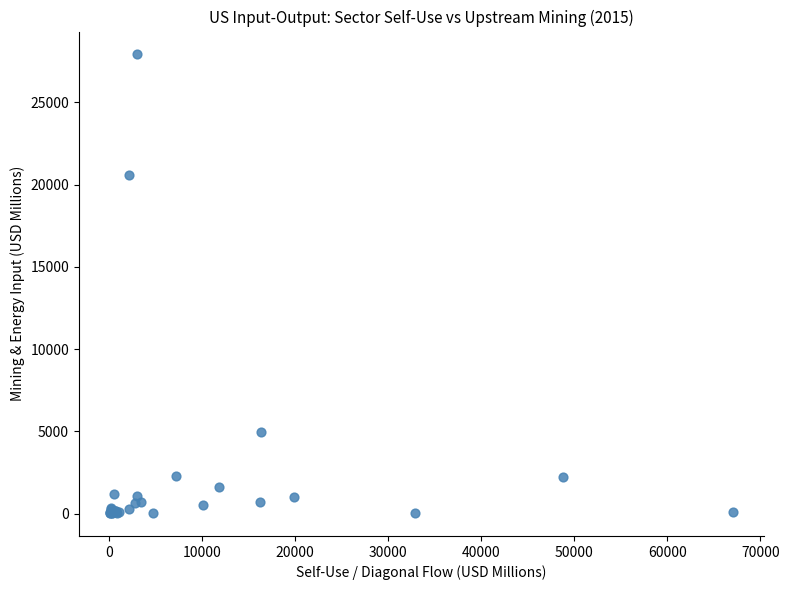

What Y value in the scatter plot is closest to 13971?

20554.0